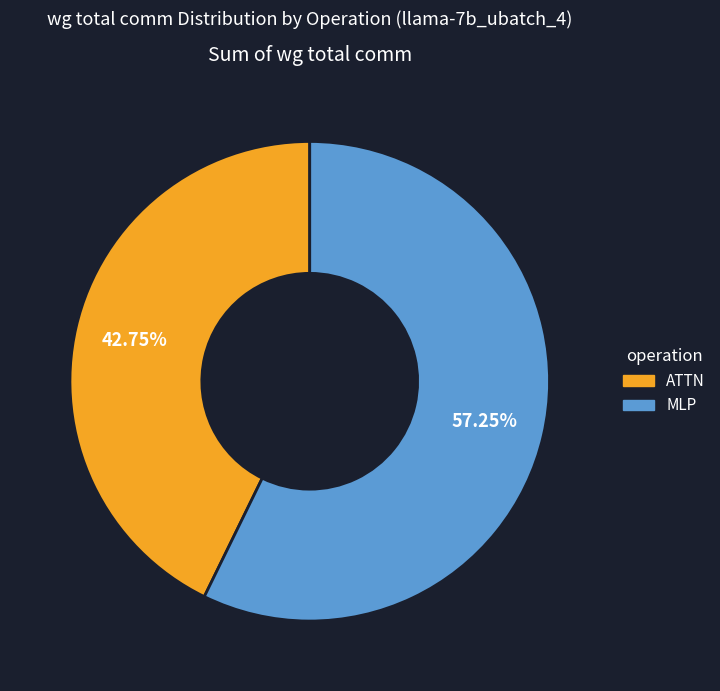

Count the number of slices in the pie.

2